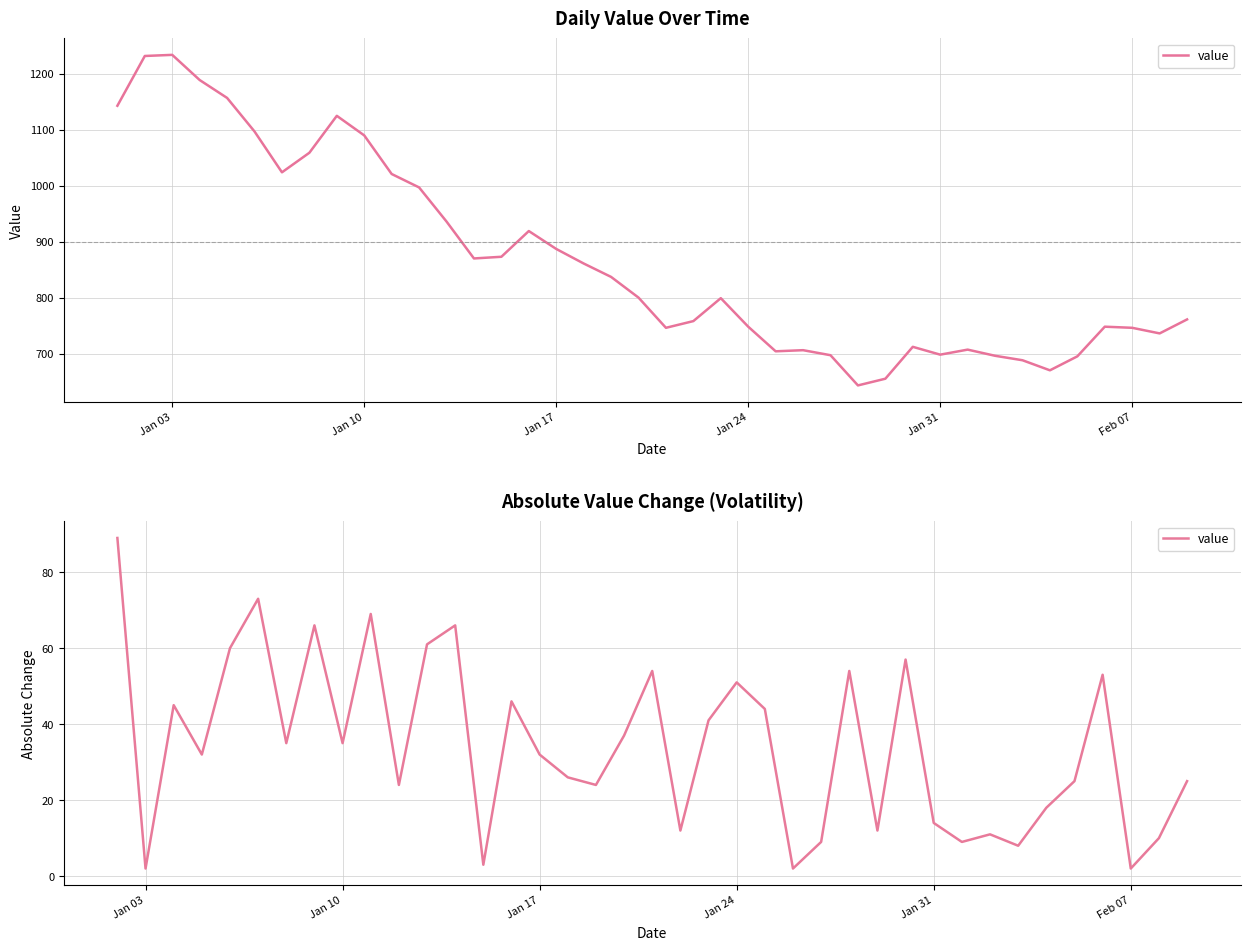

How many categories are shown in the chart?

39